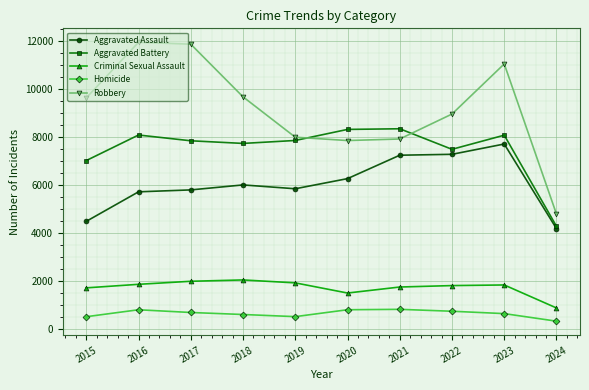

How many lines are shown in the chart?

5